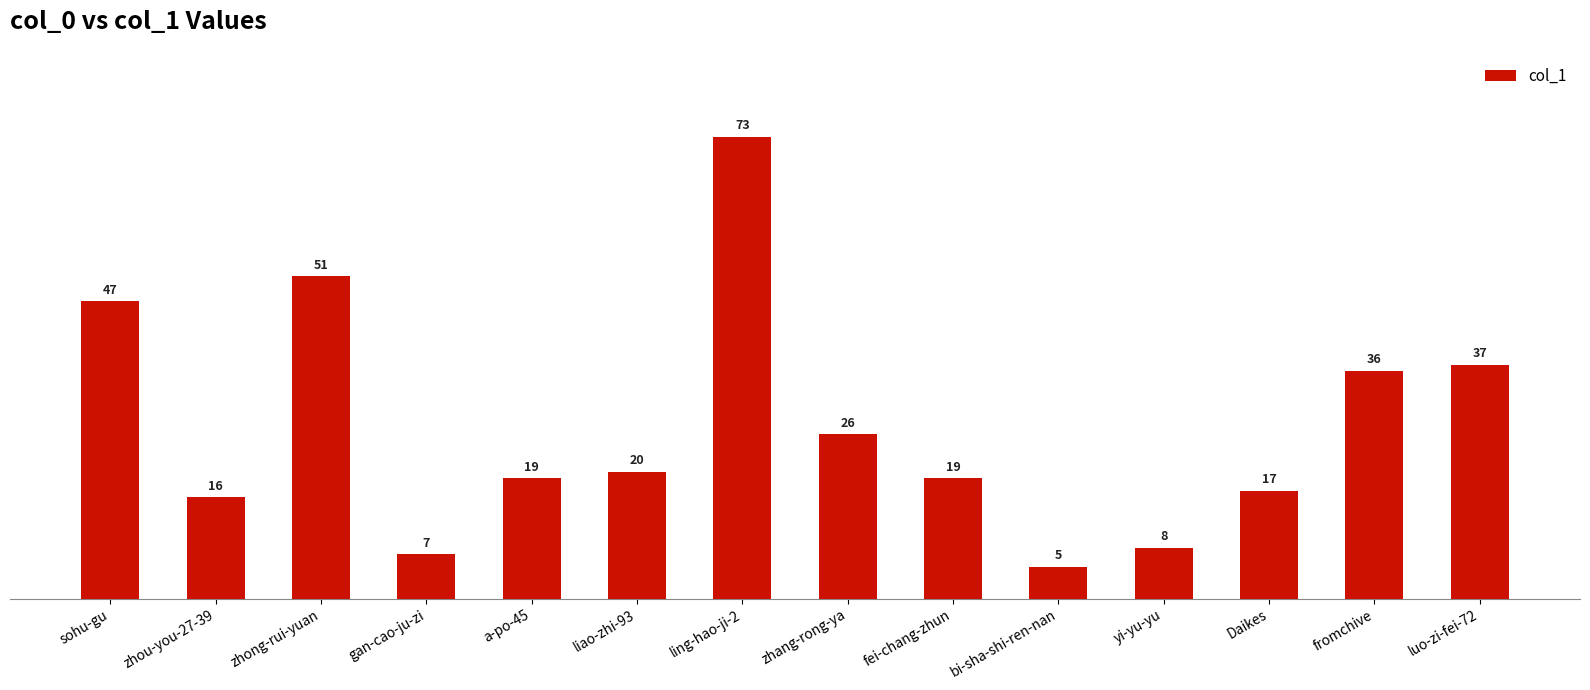

Where does the data first go above 20?

sohu-gu